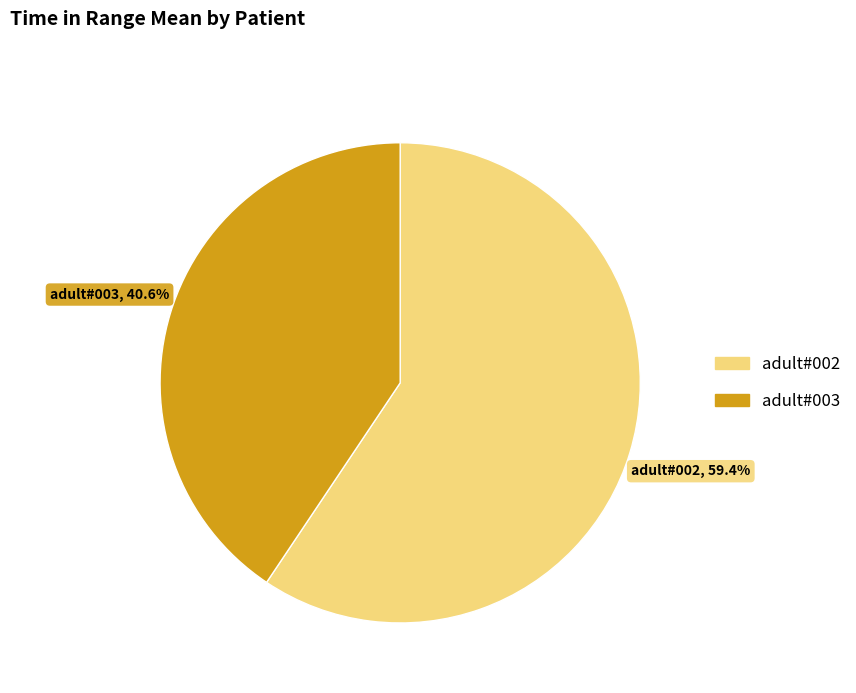

Which category has the smallest portion of the pie?

adult#003